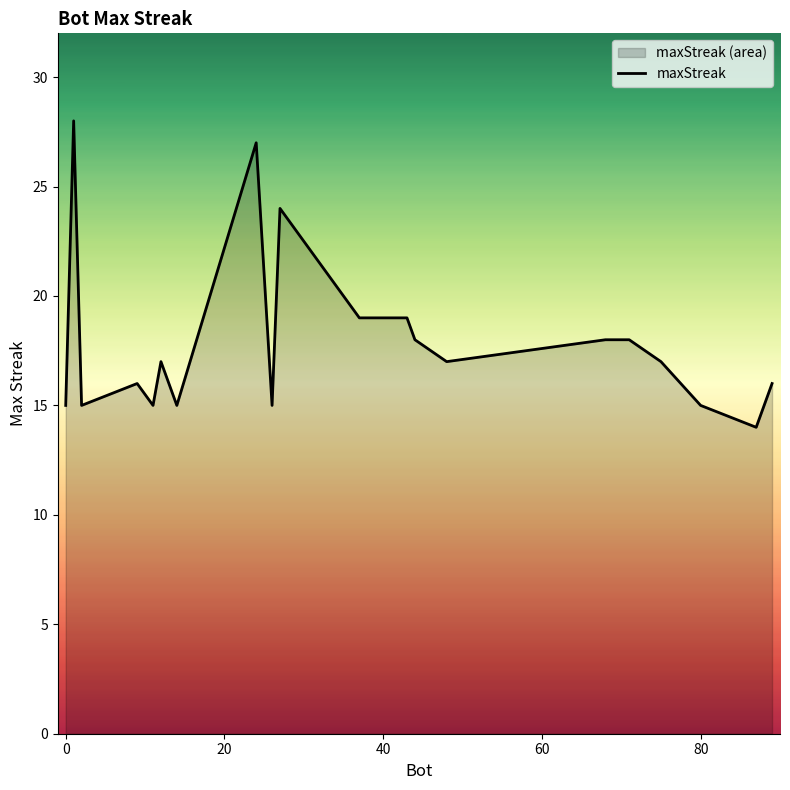

What is the difference between the maximum and minimum values?

14